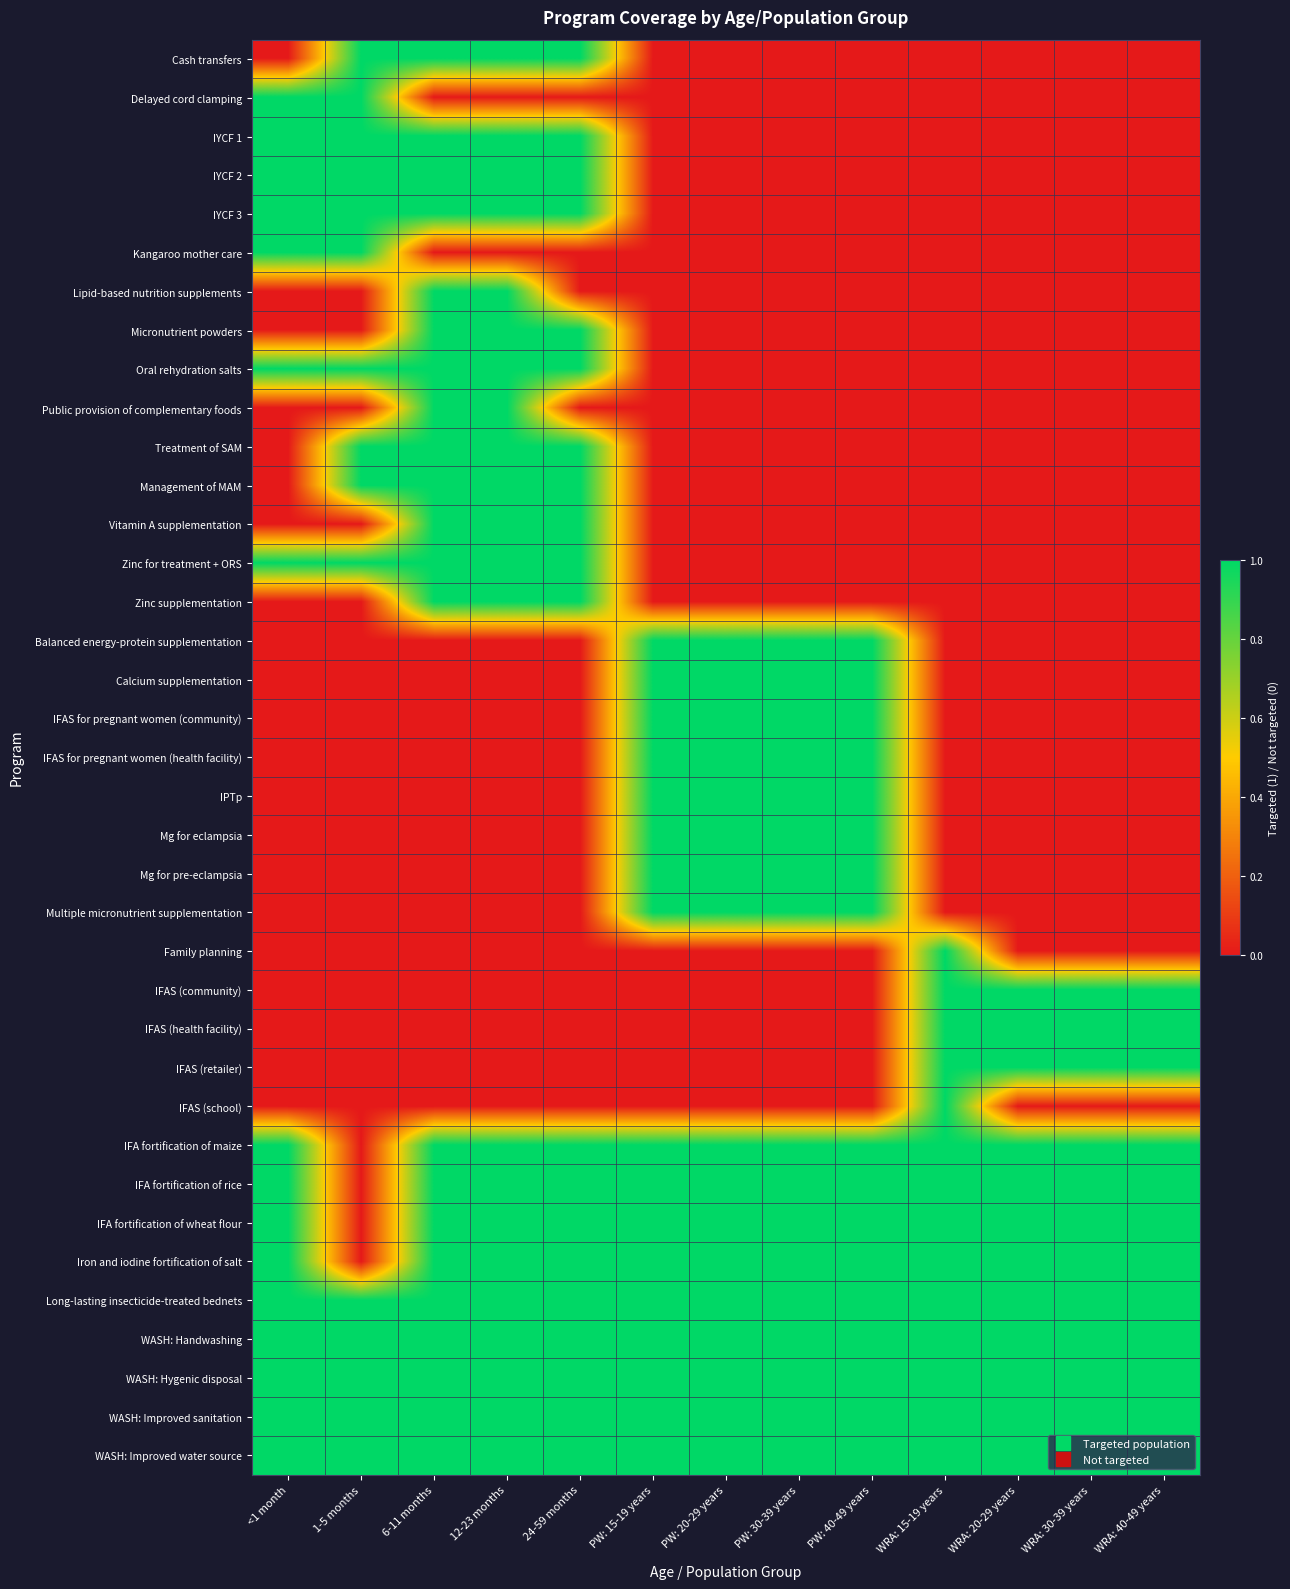

Reading right to left, extract all data points from this chart.

Cash transfers: WRA: 40-49 years=0	WRA: 30-39 years=0	WRA: 20-29 years=0	WRA: 15-19 years=0	PW: 40-49 years=0	PW: 30-39 years=0	PW: 20-29 years=0	PW: 15-19 years=0	24-59 months=1	12-23 months=1	6-11 months=1	1-5 months=1	<1 month=0
Delayed cord clamping: WRA: 40-49 years=0	WRA: 30-39 years=0	WRA: 20-29 years=0	WRA: 15-19 years=0	PW: 40-49 years=0	PW: 30-39 years=0	PW: 20-29 years=0	PW: 15-19 years=0	24-59 months=0	12-23 months=0	6-11 months=0	1-5 months=1	<1 month=1
IYCF 1: WRA: 40-49 years=0	WRA: 30-39 years=0	WRA: 20-29 years=0	WRA: 15-19 years=0	PW: 40-49 years=0	PW: 30-39 years=0	PW: 20-29 years=0	PW: 15-19 years=0	24-59 months=1	12-23 months=1	6-11 months=1	1-5 months=1	<1 month=1
IYCF 2: WRA: 40-49 years=0	WRA: 30-39 years=0	WRA: 20-29 years=0	WRA: 15-19 years=0	PW: 40-49 years=0	PW: 30-39 years=0	PW: 20-29 years=0	PW: 15-19 years=0	24-59 months=1	12-23 months=1	6-11 months=1	1-5 months=1	<1 month=1
IYCF 3: WRA: 40-49 years=0	WRA: 30-39 years=0	WRA: 20-29 years=0	WRA: 15-19 years=0	PW: 40-49 years=0	PW: 30-39 years=0	PW: 20-29 years=0	PW: 15-19 years=0	24-59 months=1	12-23 months=1	6-11 months=1	1-5 months=1	<1 month=1
Kangaroo mother care: WRA: 40-49 years=0	WRA: 30-39 years=0	WRA: 20-29 years=0	WRA: 15-19 years=0	PW: 40-49 years=0	PW: 30-39 years=0	PW: 20-29 years=0	PW: 15-19 years=0	24-59 months=0	12-23 months=0	6-11 months=0	1-5 months=1	<1 month=1
Lipid-based nutrition supplements: WRA: 40-49 years=0	WRA: 30-39 years=0	WRA: 20-29 years=0	WRA: 15-19 years=0	PW: 40-49 years=0	PW: 30-39 years=0	PW: 20-29 years=0	PW: 15-19 years=0	24-59 months=0	12-23 months=1	6-11 months=1	1-5 months=0	<1 month=0
Micronutrient powders: WRA: 40-49 years=0	WRA: 30-39 years=0	WRA: 20-29 years=0	WRA: 15-19 years=0	PW: 40-49 years=0	PW: 30-39 years=0	PW: 20-29 years=0	PW: 15-19 years=0	24-59 months=1	12-23 months=1	6-11 months=1	1-5 months=0	<1 month=0
Oral rehydration salts: WRA: 40-49 years=0	WRA: 30-39 years=0	WRA: 20-29 years=0	WRA: 15-19 years=0	PW: 40-49 years=0	PW: 30-39 years=0	PW: 20-29 years=0	PW: 15-19 years=0	24-59 months=1	12-23 months=1	6-11 months=1	1-5 months=1	<1 month=1
Public provision of complementary foods: WRA: 40-49 years=0	WRA: 30-39 years=0	WRA: 20-29 years=0	WRA: 15-19 years=0	PW: 40-49 years=0	PW: 30-39 years=0	PW: 20-29 years=0	PW: 15-19 years=0	24-59 months=0	12-23 months=1	6-11 months=1	1-5 months=0	<1 month=0
Treatment of SAM: WRA: 40-49 years=0	WRA: 30-39 years=0	WRA: 20-29 years=0	WRA: 15-19 years=0	PW: 40-49 years=0	PW: 30-39 years=0	PW: 20-29 years=0	PW: 15-19 years=0	24-59 months=1	12-23 months=1	6-11 months=1	1-5 months=1	<1 month=0
Management of MAM: WRA: 40-49 years=0	WRA: 30-39 years=0	WRA: 20-29 years=0	WRA: 15-19 years=0	PW: 40-49 years=0	PW: 30-39 years=0	PW: 20-29 years=0	PW: 15-19 years=0	24-59 months=1	12-23 months=1	6-11 months=1	1-5 months=1	<1 month=0
Vitamin A supplementation: WRA: 40-49 years=0	WRA: 30-39 years=0	WRA: 20-29 years=0	WRA: 15-19 years=0	PW: 40-49 years=0	PW: 30-39 years=0	PW: 20-29 years=0	PW: 15-19 years=0	24-59 months=1	12-23 months=1	6-11 months=1	1-5 months=0	<1 month=0
Zinc for treatment + ORS: WRA: 40-49 years=0	WRA: 30-39 years=0	WRA: 20-29 years=0	WRA: 15-19 years=0	PW: 40-49 years=0	PW: 30-39 years=0	PW: 20-29 years=0	PW: 15-19 years=0	24-59 months=1	12-23 months=1	6-11 months=1	1-5 months=1	<1 month=1
Zinc supplementation: WRA: 40-49 years=0	WRA: 30-39 years=0	WRA: 20-29 years=0	WRA: 15-19 years=0	PW: 40-49 years=0	PW: 30-39 years=0	PW: 20-29 years=0	PW: 15-19 years=0	24-59 months=1	12-23 months=1	6-11 months=1	1-5 months=0	<1 month=0
Balanced energy-protein supplementation: WRA: 40-49 years=0	WRA: 30-39 years=0	WRA: 20-29 years=0	WRA: 15-19 years=0	PW: 40-49 years=1	PW: 30-39 years=1	PW: 20-29 years=1	PW: 15-19 years=1	24-59 months=0	12-23 months=0	6-11 months=0	1-5 months=0	<1 month=0
Calcium supplementation: WRA: 40-49 years=0	WRA: 30-39 years=0	WRA: 20-29 years=0	WRA: 15-19 years=0	PW: 40-49 years=1	PW: 30-39 years=1	PW: 20-29 years=1	PW: 15-19 years=1	24-59 months=0	12-23 months=0	6-11 months=0	1-5 months=0	<1 month=0
IFAS for pregnant women (community): WRA: 40-49 years=0	WRA: 30-39 years=0	WRA: 20-29 years=0	WRA: 15-19 years=0	PW: 40-49 years=1	PW: 30-39 years=1	PW: 20-29 years=1	PW: 15-19 years=1	24-59 months=0	12-23 months=0	6-11 months=0	1-5 months=0	<1 month=0
IFAS for pregnant women (health facility): WRA: 40-49 years=0	WRA: 30-39 years=0	WRA: 20-29 years=0	WRA: 15-19 years=0	PW: 40-49 years=1	PW: 30-39 years=1	PW: 20-29 years=1	PW: 15-19 years=1	24-59 months=0	12-23 months=0	6-11 months=0	1-5 months=0	<1 month=0
IPTp: WRA: 40-49 years=0	WRA: 30-39 years=0	WRA: 20-29 years=0	WRA: 15-19 years=0	PW: 40-49 years=1	PW: 30-39 years=1	PW: 20-29 years=1	PW: 15-19 years=1	24-59 months=0	12-23 months=0	6-11 months=0	1-5 months=0	<1 month=0
Mg for eclampsia: WRA: 40-49 years=0	WRA: 30-39 years=0	WRA: 20-29 years=0	WRA: 15-19 years=0	PW: 40-49 years=1	PW: 30-39 years=1	PW: 20-29 years=1	PW: 15-19 years=1	24-59 months=0	12-23 months=0	6-11 months=0	1-5 months=0	<1 month=0
Mg for pre-eclampsia: WRA: 40-49 years=0	WRA: 30-39 years=0	WRA: 20-29 years=0	WRA: 15-19 years=0	PW: 40-49 years=1	PW: 30-39 years=1	PW: 20-29 years=1	PW: 15-19 years=1	24-59 months=0	12-23 months=0	6-11 months=0	1-5 months=0	<1 month=0
Multiple micronutrient supplementation: WRA: 40-49 years=0	WRA: 30-39 years=0	WRA: 20-29 years=0	WRA: 15-19 years=0	PW: 40-49 years=1	PW: 30-39 years=1	PW: 20-29 years=1	PW: 15-19 years=1	24-59 months=0	12-23 months=0	6-11 months=0	1-5 months=0	<1 month=0
Family planning: WRA: 40-49 years=0	WRA: 30-39 years=0	WRA: 20-29 years=0	WRA: 15-19 years=1	PW: 40-49 years=0	PW: 30-39 years=0	PW: 20-29 years=0	PW: 15-19 years=0	24-59 months=0	12-23 months=0	6-11 months=0	1-5 months=0	<1 month=0
IFAS (community): WRA: 40-49 years=1	WRA: 30-39 years=1	WRA: 20-29 years=1	WRA: 15-19 years=1	PW: 40-49 years=0	PW: 30-39 years=0	PW: 20-29 years=0	PW: 15-19 years=0	24-59 months=0	12-23 months=0	6-11 months=0	1-5 months=0	<1 month=0
IFAS (health facility): WRA: 40-49 years=1	WRA: 30-39 years=1	WRA: 20-29 years=1	WRA: 15-19 years=1	PW: 40-49 years=0	PW: 30-39 years=0	PW: 20-29 years=0	PW: 15-19 years=0	24-59 months=0	12-23 months=0	6-11 months=0	1-5 months=0	<1 month=0
IFAS (retailer): WRA: 40-49 years=1	WRA: 30-39 years=1	WRA: 20-29 years=1	WRA: 15-19 years=1	PW: 40-49 years=0	PW: 30-39 years=0	PW: 20-29 years=0	PW: 15-19 years=0	24-59 months=0	12-23 months=0	6-11 months=0	1-5 months=0	<1 month=0
IFAS (school): WRA: 40-49 years=0	WRA: 30-39 years=0	WRA: 20-29 years=0	WRA: 15-19 years=1	PW: 40-49 years=0	PW: 30-39 years=0	PW: 20-29 years=0	PW: 15-19 years=0	24-59 months=0	12-23 months=0	6-11 months=0	1-5 months=0	<1 month=0
IFA fortification of maize: WRA: 40-49 years=1	WRA: 30-39 years=1	WRA: 20-29 years=1	WRA: 15-19 years=1	PW: 40-49 years=1	PW: 30-39 years=1	PW: 20-29 years=1	PW: 15-19 years=1	24-59 months=1	12-23 months=1	6-11 months=1	1-5 months=0	<1 month=1
IFA fortification of rice: WRA: 40-49 years=1	WRA: 30-39 years=1	WRA: 20-29 years=1	WRA: 15-19 years=1	PW: 40-49 years=1	PW: 30-39 years=1	PW: 20-29 years=1	PW: 15-19 years=1	24-59 months=1	12-23 months=1	6-11 months=1	1-5 months=0	<1 month=1
IFA fortification of wheat flour: WRA: 40-49 years=1	WRA: 30-39 years=1	WRA: 20-29 years=1	WRA: 15-19 years=1	PW: 40-49 years=1	PW: 30-39 years=1	PW: 20-29 years=1	PW: 15-19 years=1	24-59 months=1	12-23 months=1	6-11 months=1	1-5 months=0	<1 month=1
Iron and iodine fortification of salt: WRA: 40-49 years=1	WRA: 30-39 years=1	WRA: 20-29 years=1	WRA: 15-19 years=1	PW: 40-49 years=1	PW: 30-39 years=1	PW: 20-29 years=1	PW: 15-19 years=1	24-59 months=1	12-23 months=1	6-11 months=1	1-5 months=0	<1 month=1
Long-lasting insecticide-treated bednets: WRA: 40-49 years=1	WRA: 30-39 years=1	WRA: 20-29 years=1	WRA: 15-19 years=1	PW: 40-49 years=1	PW: 30-39 years=1	PW: 20-29 years=1	PW: 15-19 years=1	24-59 months=1	12-23 months=1	6-11 months=1	1-5 months=1	<1 month=1
WASH: Handwashing: WRA: 40-49 years=1	WRA: 30-39 years=1	WRA: 20-29 years=1	WRA: 15-19 years=1	PW: 40-49 years=1	PW: 30-39 years=1	PW: 20-29 years=1	PW: 15-19 years=1	24-59 months=1	12-23 months=1	6-11 months=1	1-5 months=1	<1 month=1
WASH: Hygenic disposal: WRA: 40-49 years=1	WRA: 30-39 years=1	WRA: 20-29 years=1	WRA: 15-19 years=1	PW: 40-49 years=1	PW: 30-39 years=1	PW: 20-29 years=1	PW: 15-19 years=1	24-59 months=1	12-23 months=1	6-11 months=1	1-5 months=1	<1 month=1
WASH: Improved sanitation: WRA: 40-49 years=1	WRA: 30-39 years=1	WRA: 20-29 years=1	WRA: 15-19 years=1	PW: 40-49 years=1	PW: 30-39 years=1	PW: 20-29 years=1	PW: 15-19 years=1	24-59 months=1	12-23 months=1	6-11 months=1	1-5 months=1	<1 month=1
WASH: Improved water source: WRA: 40-49 years=1	WRA: 30-39 years=1	WRA: 20-29 years=1	WRA: 15-19 years=1	PW: 40-49 years=1	PW: 30-39 years=1	PW: 20-29 years=1	PW: 15-19 years=1	24-59 months=1	12-23 months=1	6-11 months=1	1-5 months=1	<1 month=1